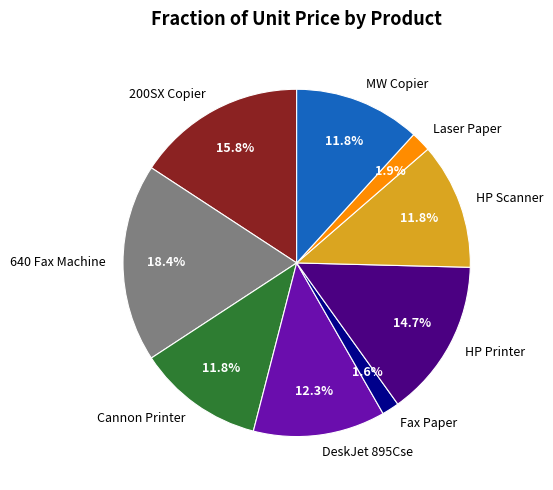

To the nearest percent, what portion does Cannon Printer represent?

12%